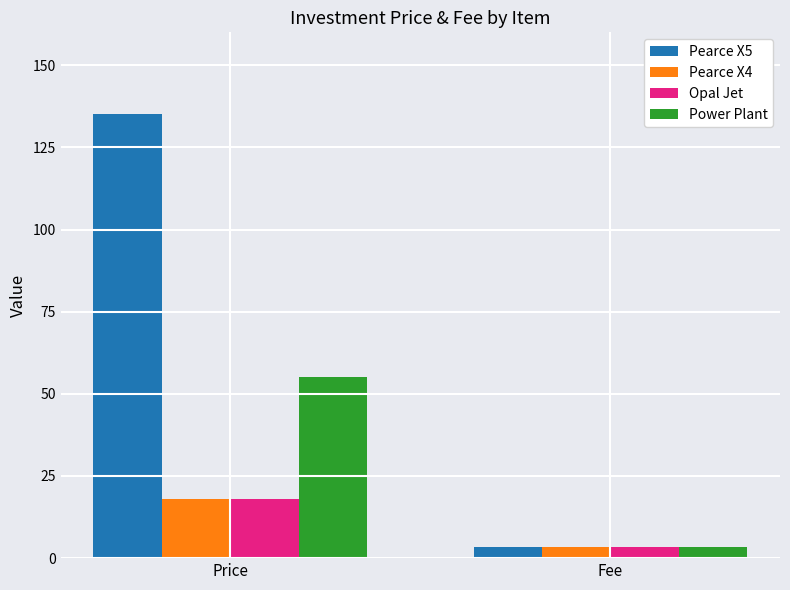

At which label is Opal Jet closest to 10?

Fee